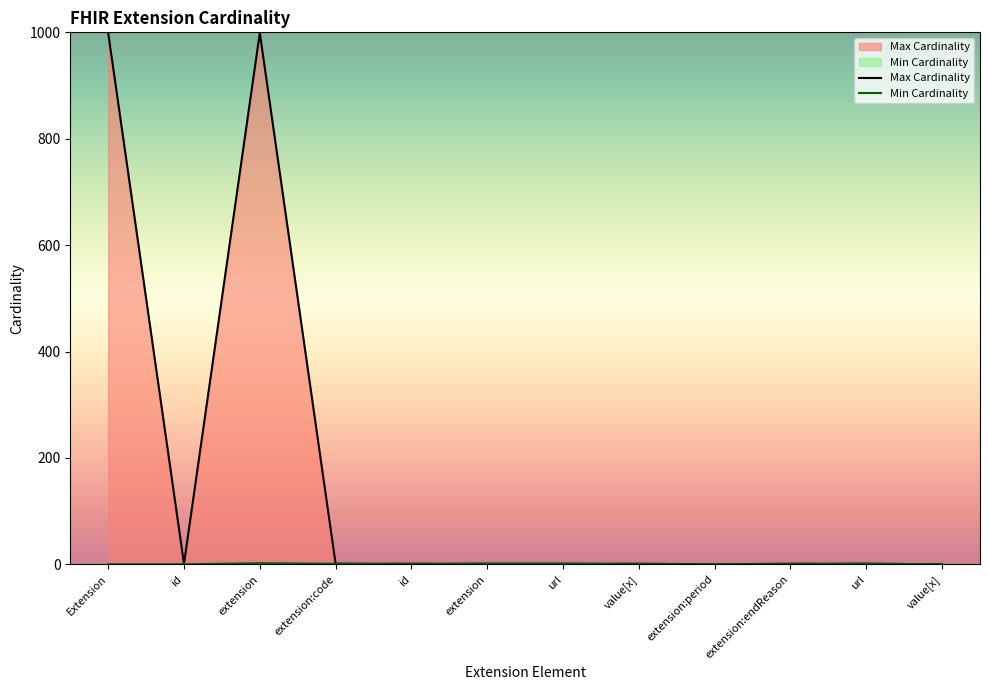

What is the difference between the second highest and minimum values in the Min Cardinality series?

1